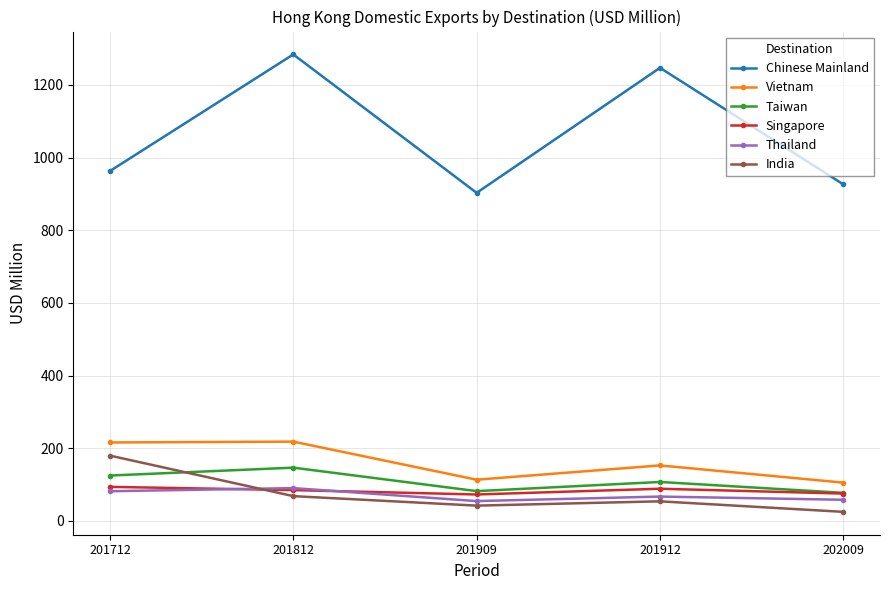

At how many categories does at least one series exceed 174?

5